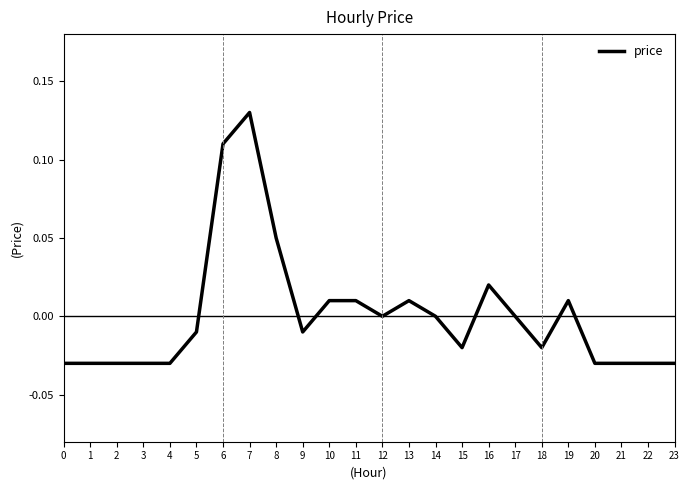

True or false: the data shows -0.0 at 5.

True